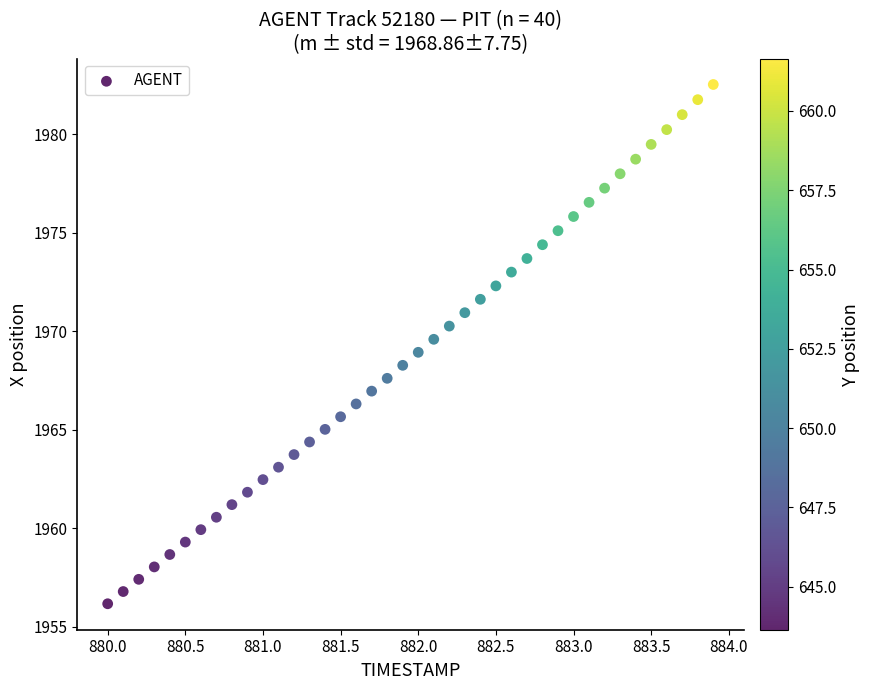

What is the range of X values (max minus min)?

3.9